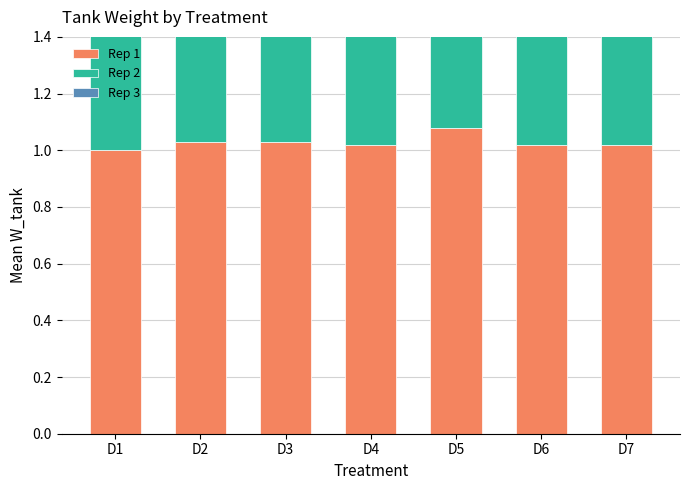

What is the smallest value displayed?

0.9